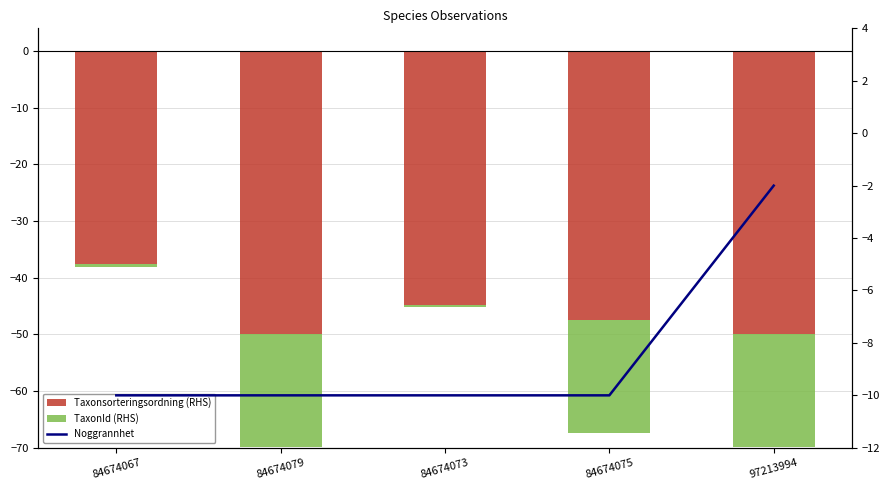

Is the value of Taxonsorteringsordning (RHS) at 84674079 greater than the value of Noggrannhet at 84674079?

No